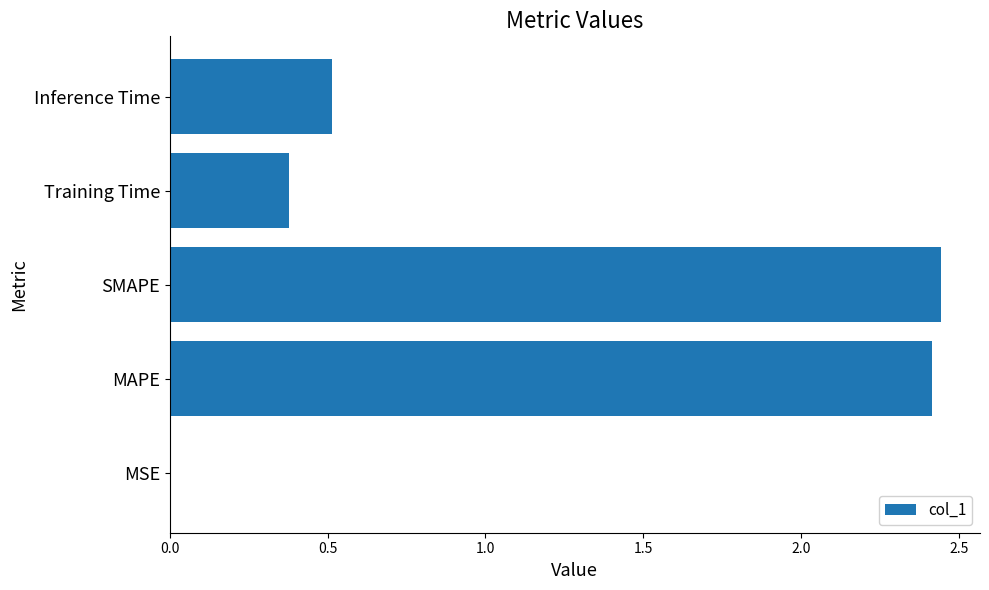

Is it true that the value at Inference Time is 0.5?

True